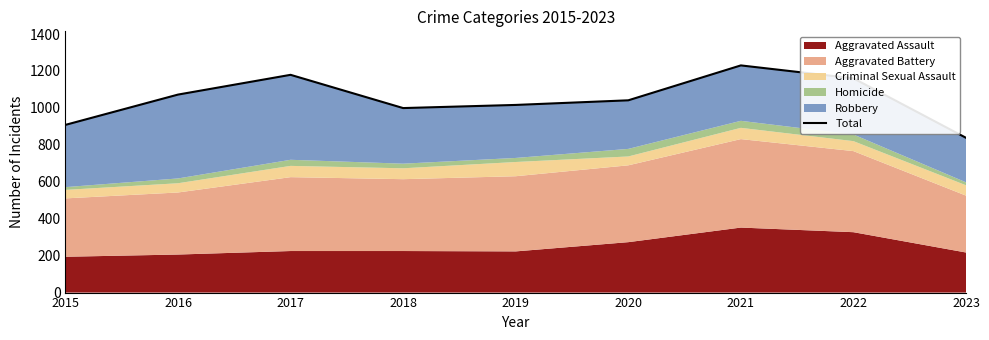

What is the difference between the values at 2017 and 2019?

163